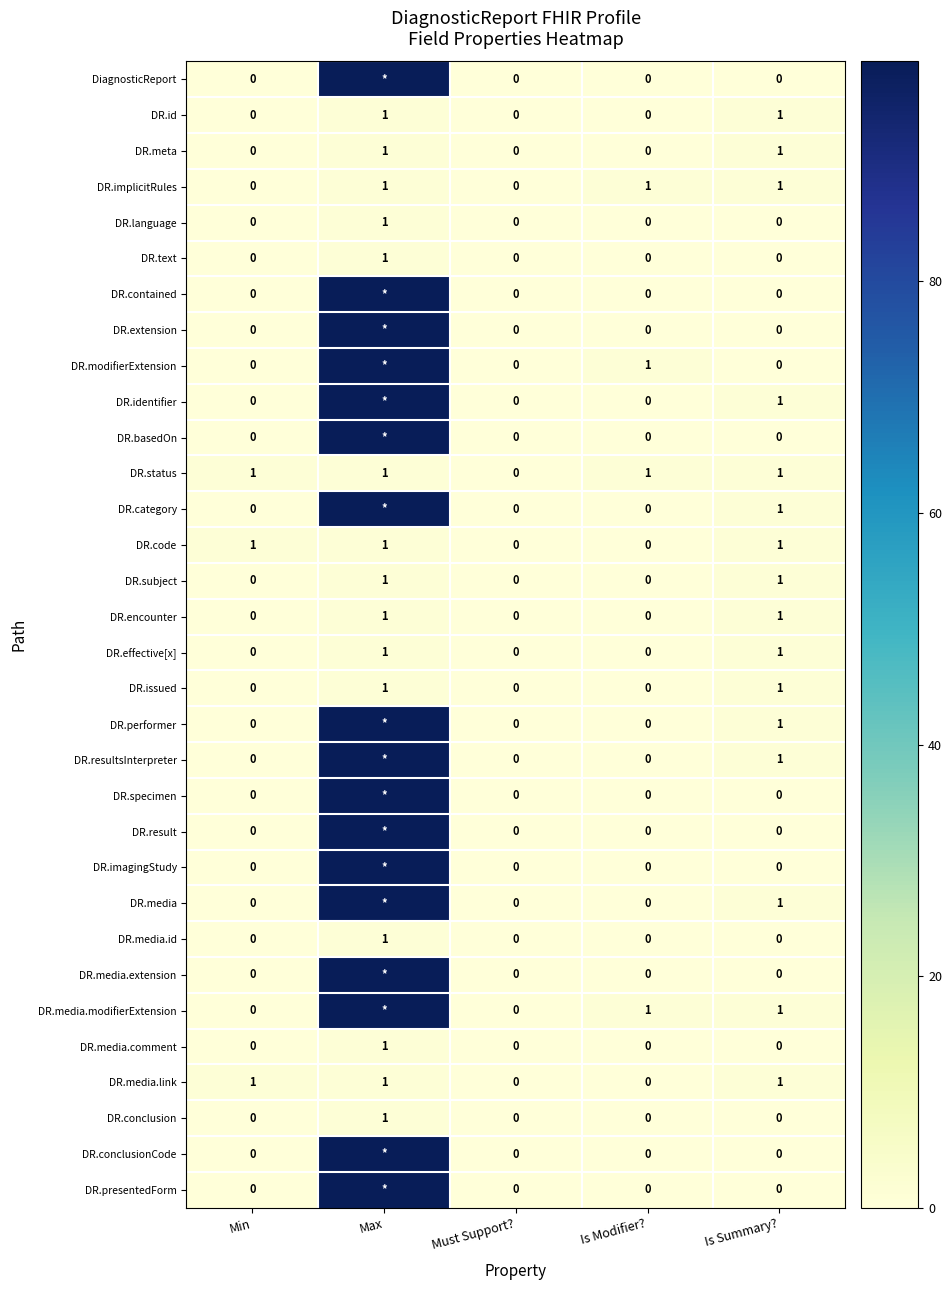

True or false: DR.id has a value of 1 at Is Summary?.

True